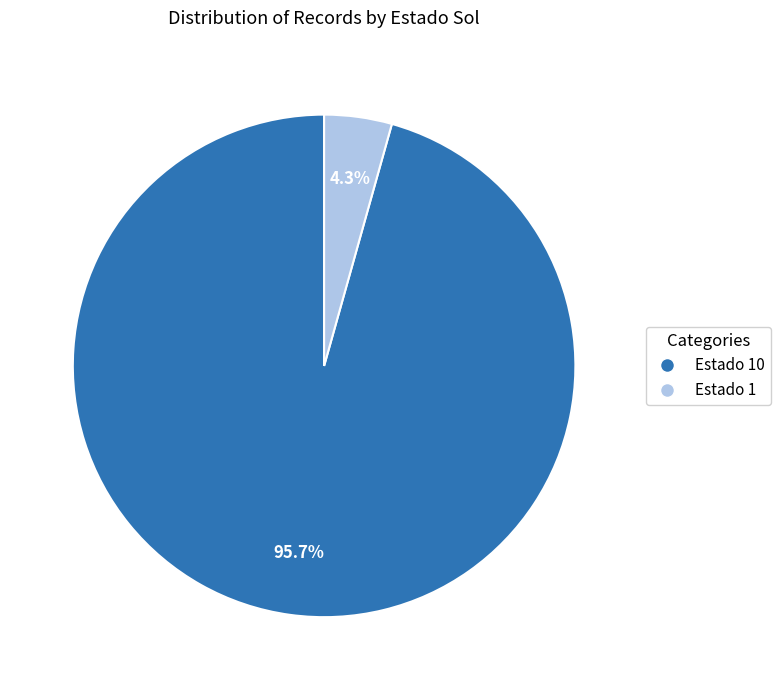

How much of the chart is everything except Estado 10?

4.3%